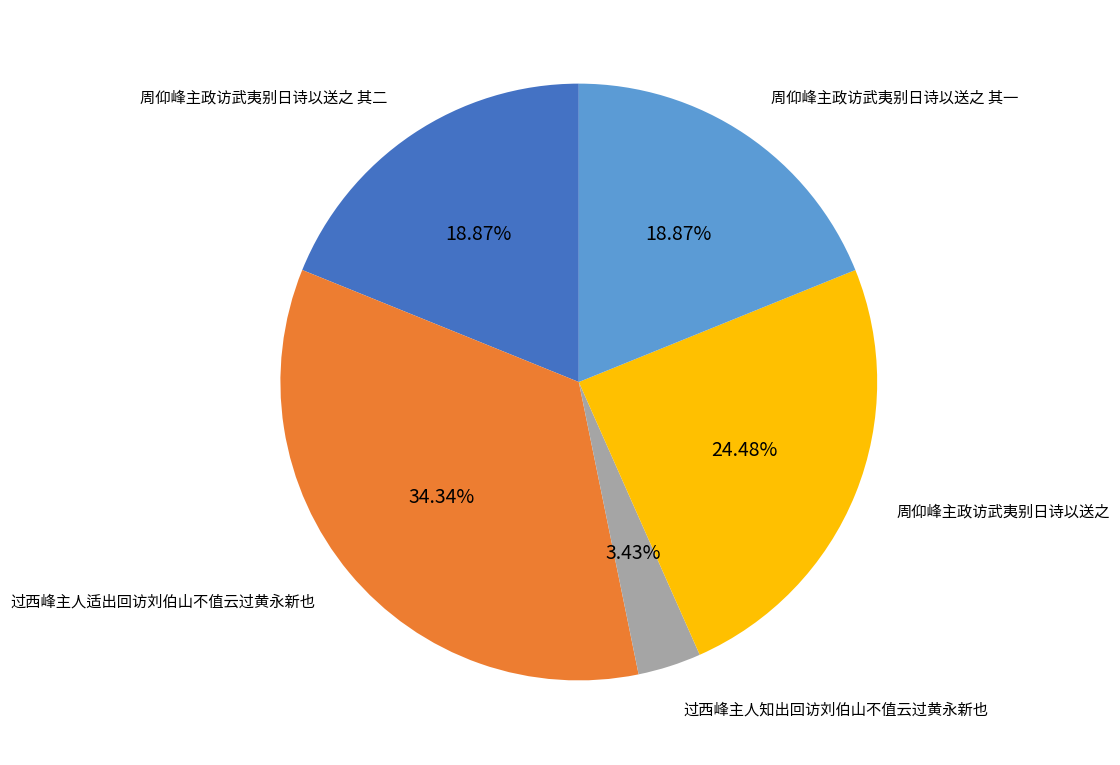

To the nearest percent, what portion does 过西峰主人知出回访刘伯山不值云过黄永新也 represent?

3%